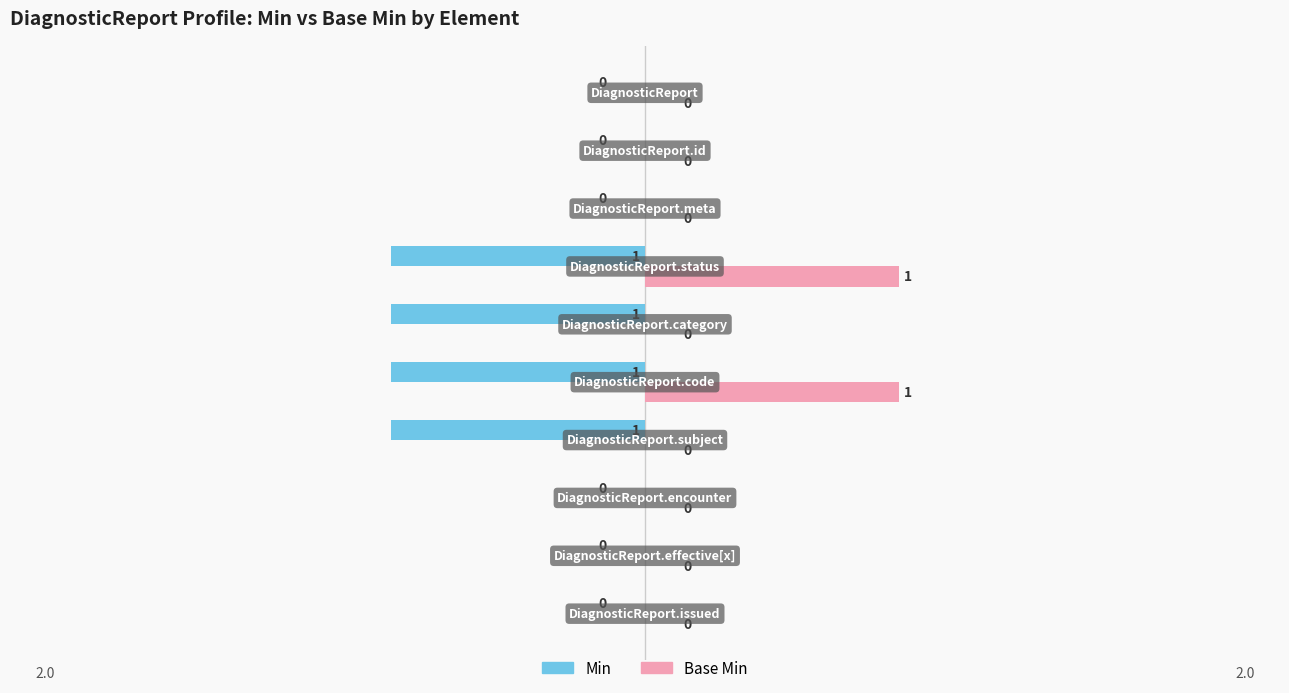

Which series has the largest total across all categories?

Base Min